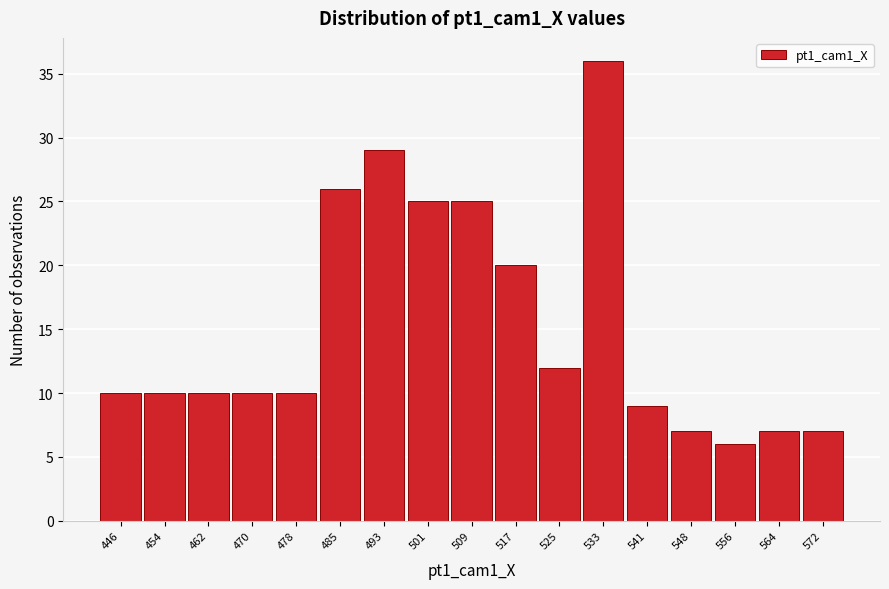

Reading left to right, what are all the values shown in this chart?

446=10	454=10	462=10	470=10	478=10	485=26	493=29	501=25	509=25	517=20	525=12	533=36	541=9	548=7	556=6	564=7	572=7